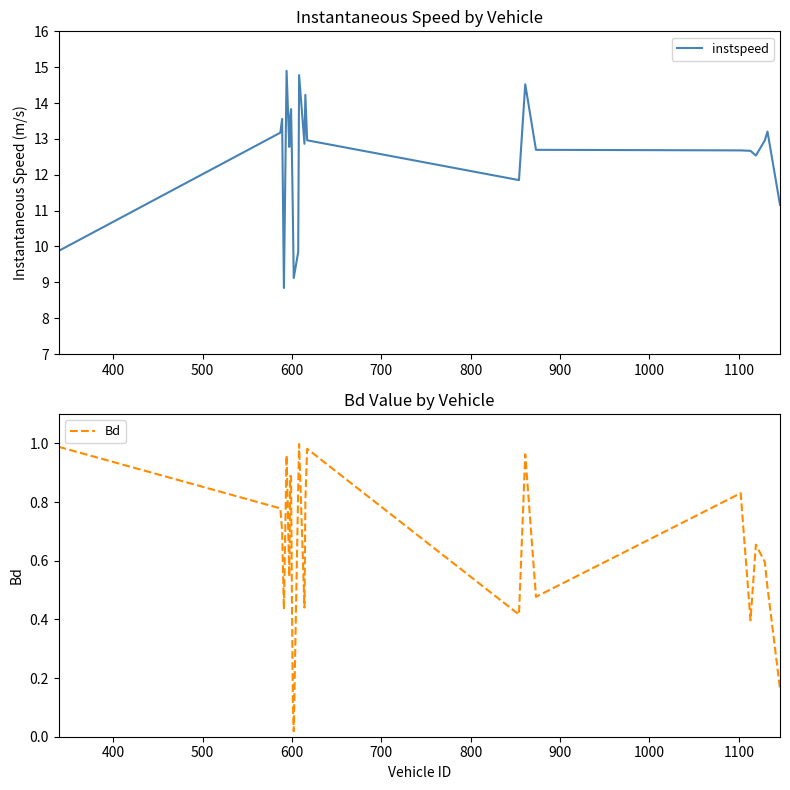

What is the highest value of the instspeed series?

14.9